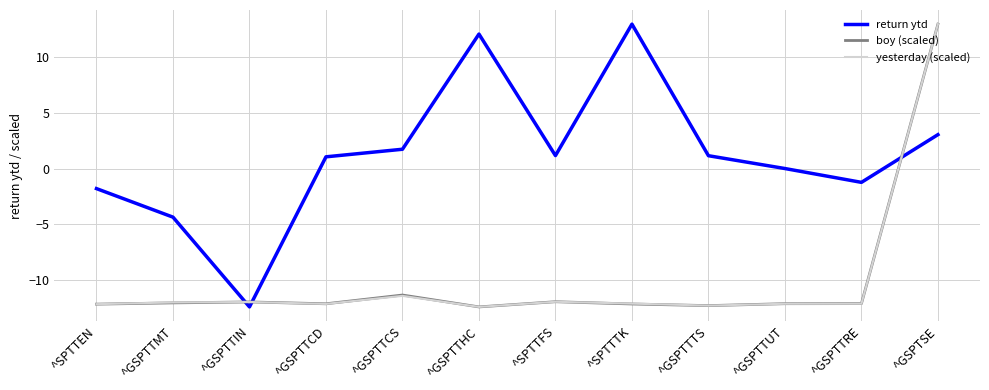

What is the difference between the highest and lowest values at ^SPTTTK?

25.1